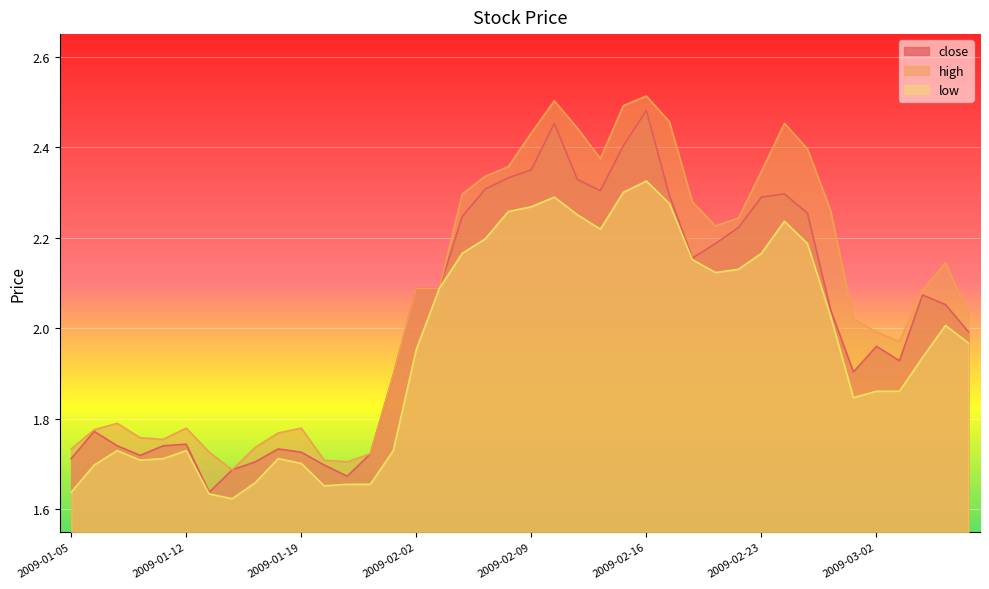

Where does the high series first go above 2?

2009-02-02